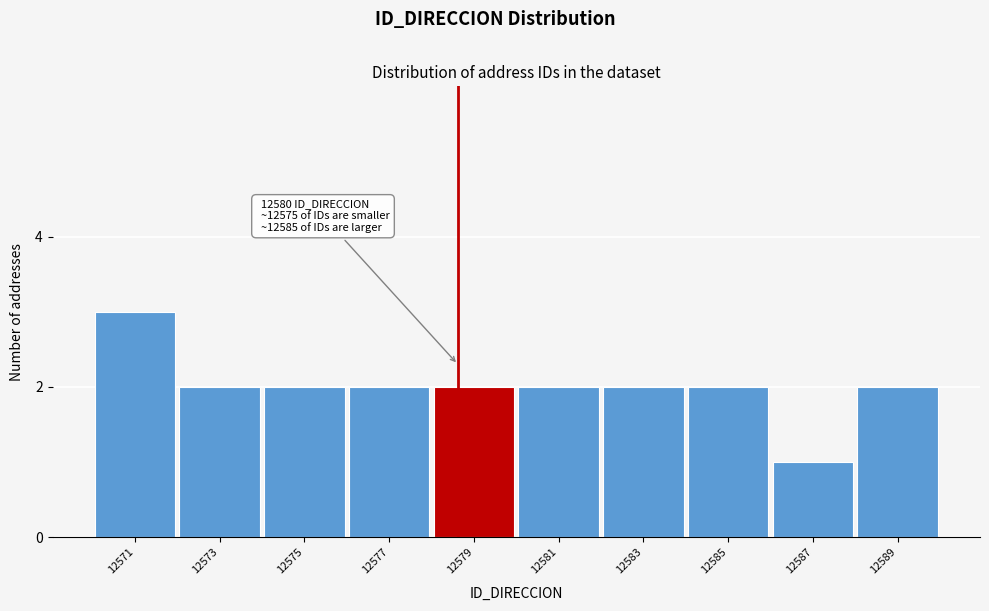

Reading left to right, list all the values displayed in this chart.

12571=3	12573=2	12575=2	12577=2	12579=2	12581=2	12583=2	12585=2	12587=1	12589=2